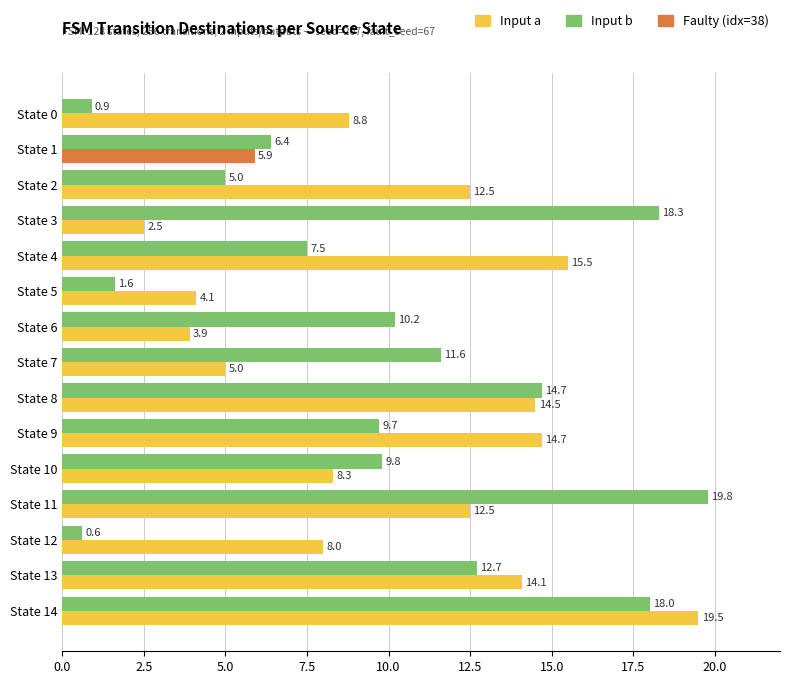

At which category does the chart reach its minimum across all series?

State 12